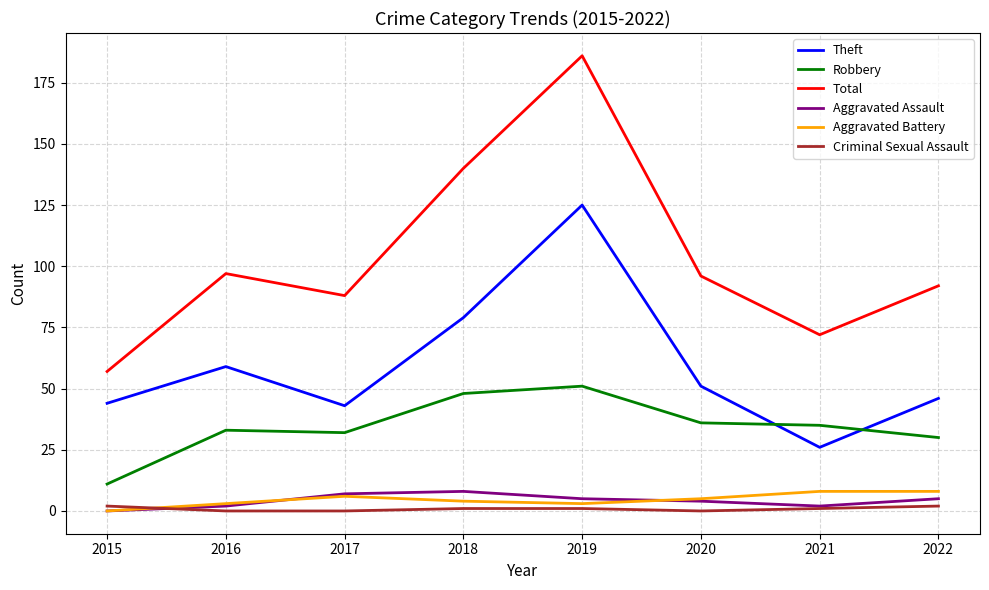

At which category is the sum across all series the highest?

2019